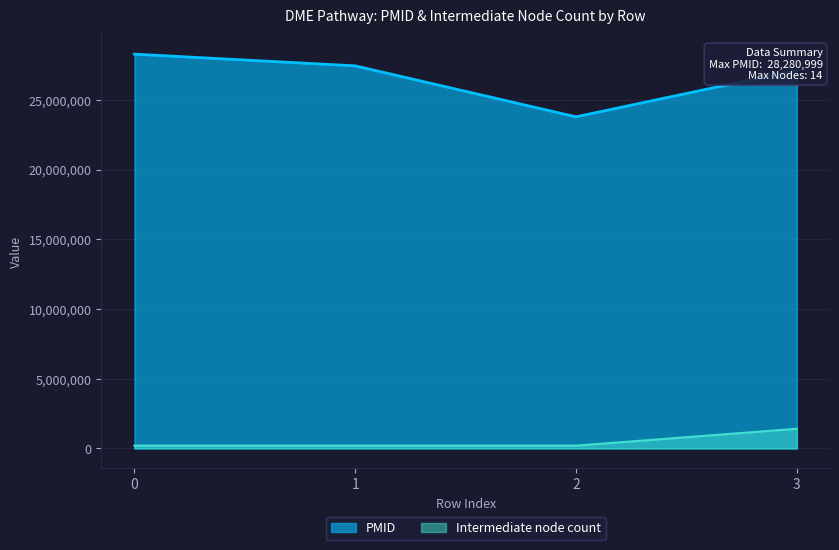

True or false: Intermediate node count and PMID cross at least once.

False